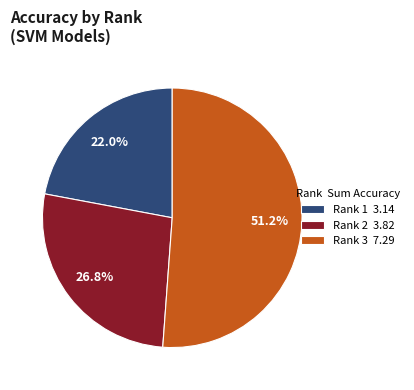

Approximately how many times larger is the value at Rank 3 7.29 compared to Rank 2 3.82?

1.9